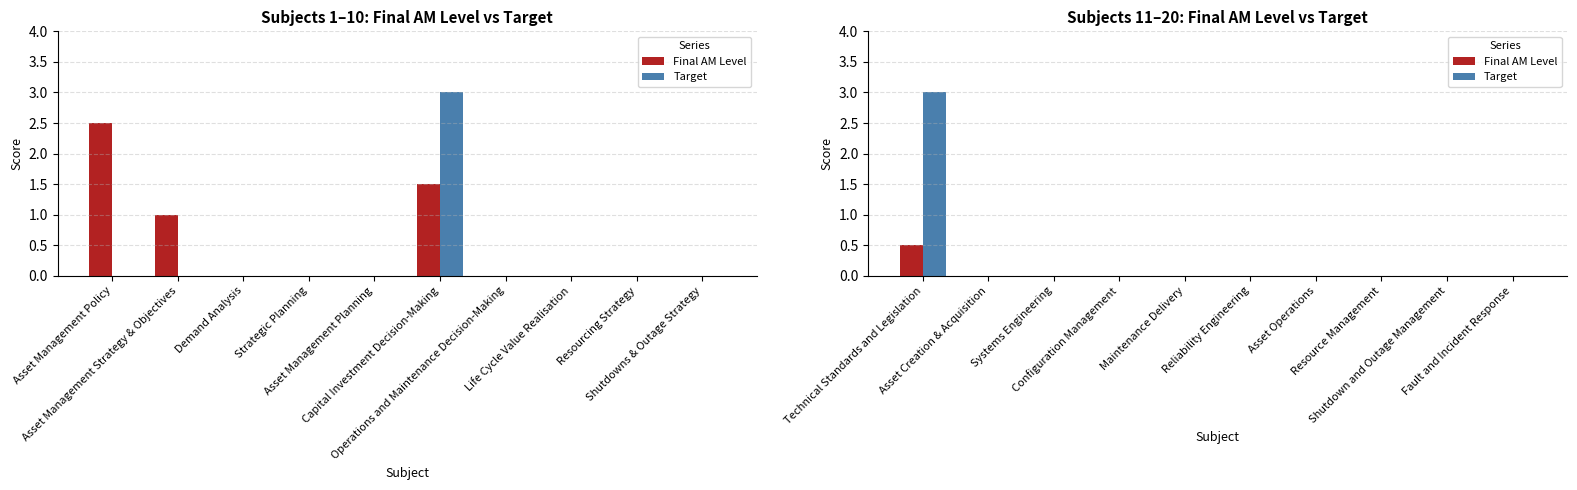

Count the number of categories in the chart.

10